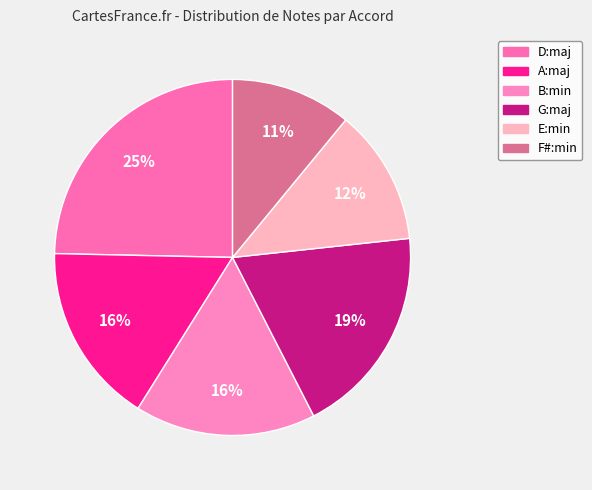

Is it true that G:maj is 19% of the pie?

True